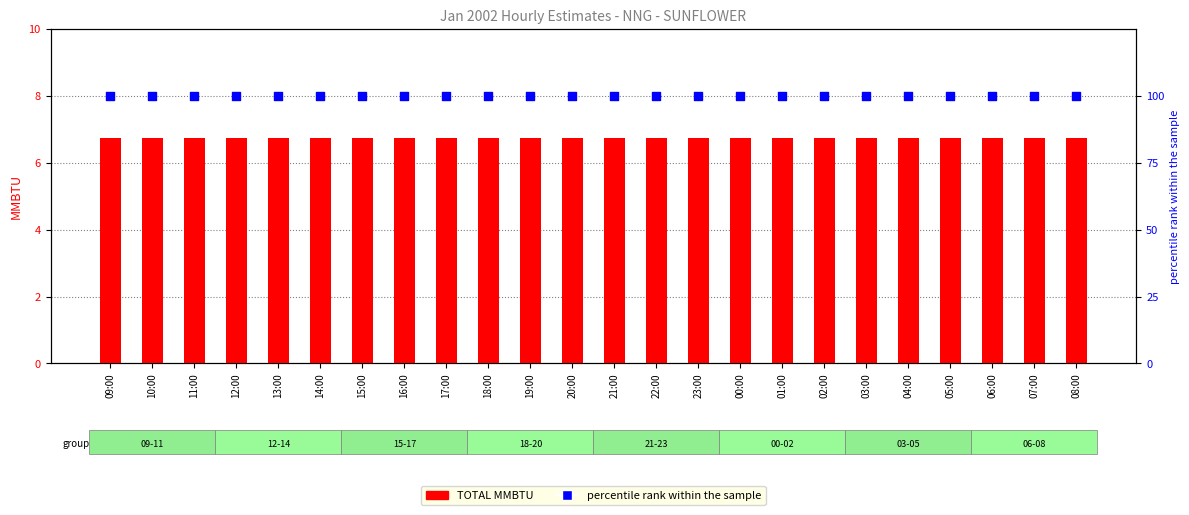

Is the value of percentile rank within the sample at 16:00 greater than the value of TOTAL MMBTU at 05:00?

Yes